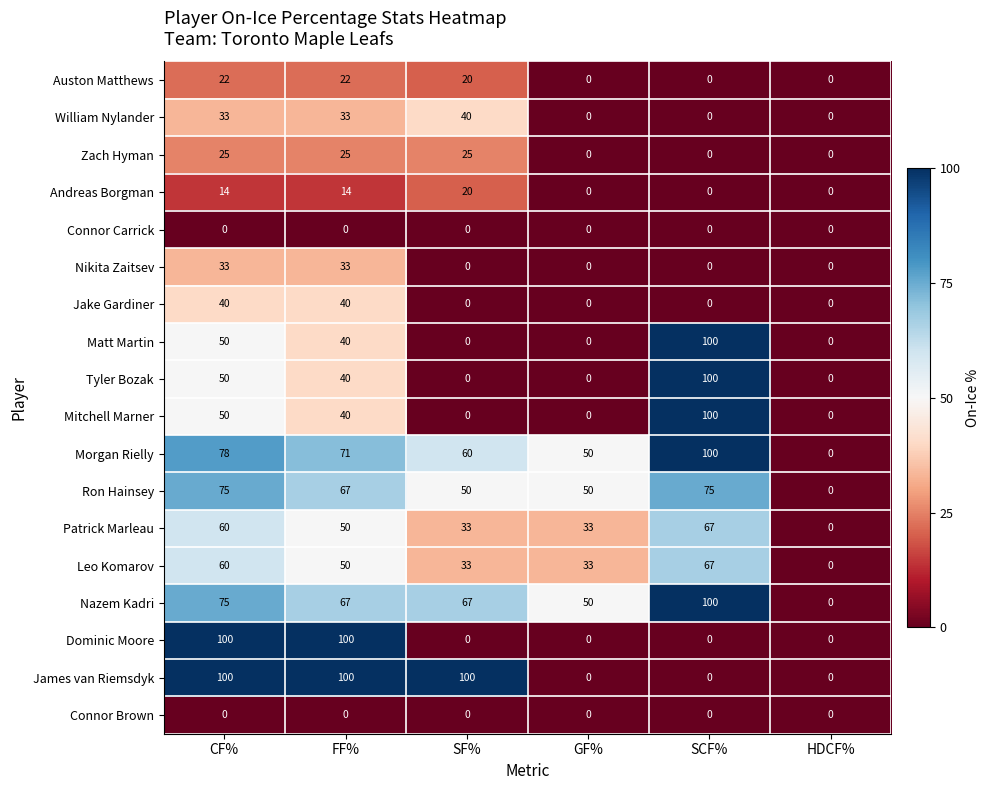

How many data points in Patrick Marleau are less than 50?

3